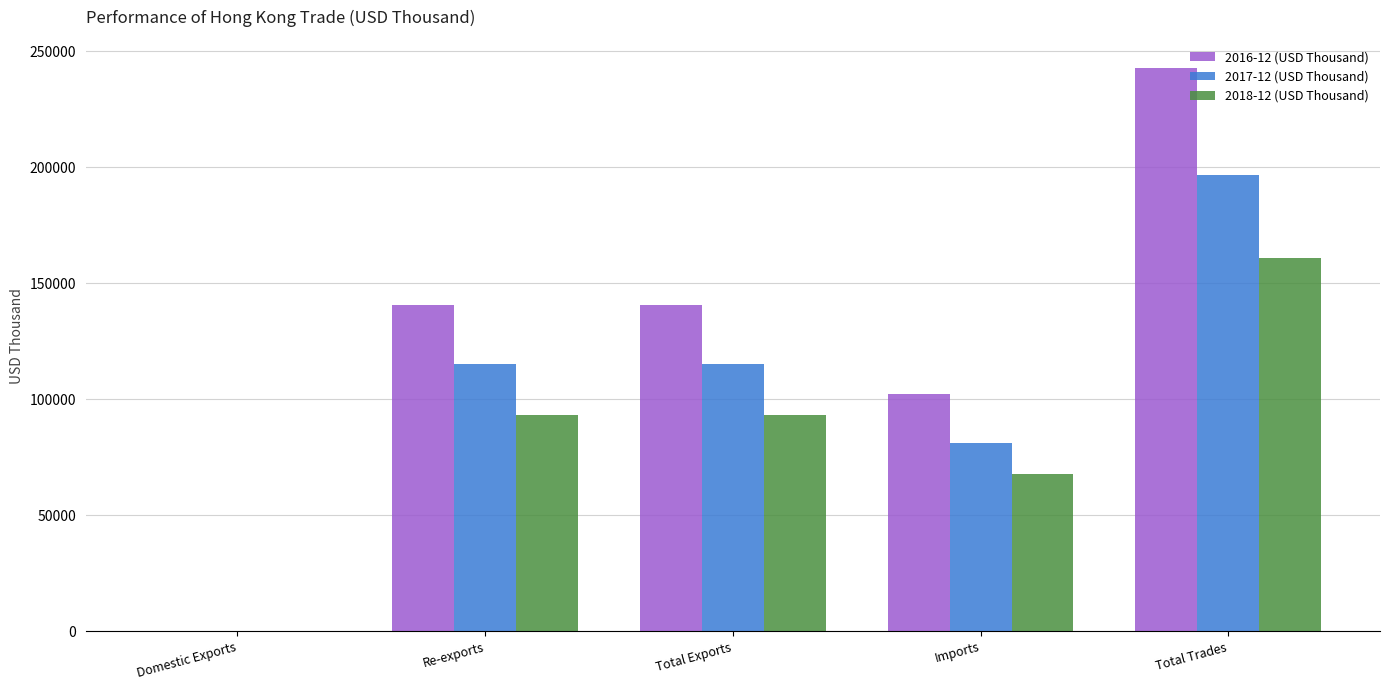

Is it true that 2017-12 (USD Thousand) equals 196613.1 at Total Trades?

True